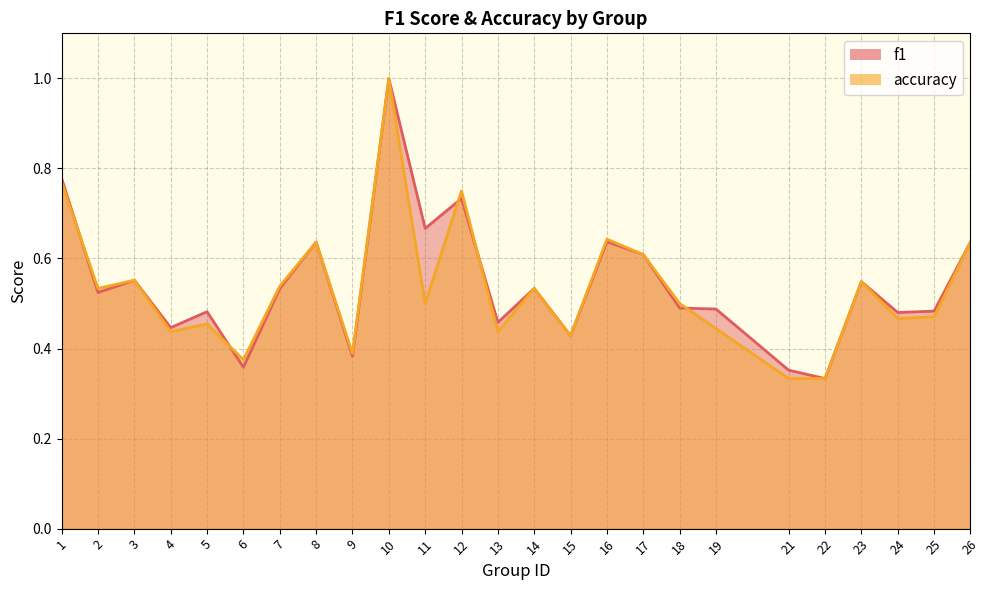

At which category does f1 reach its first local peak?

3